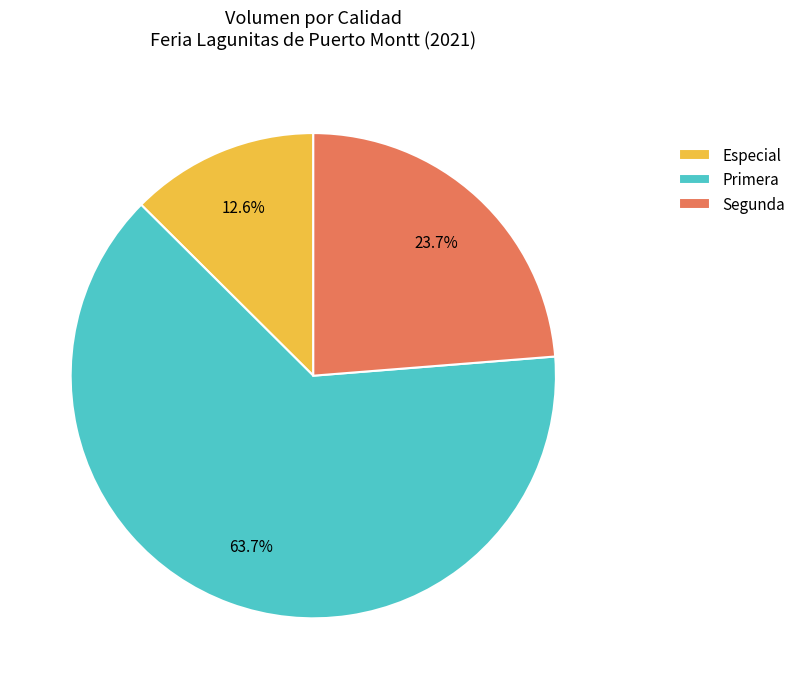

What percentage is the Especial slice, to the nearest percent?

13%